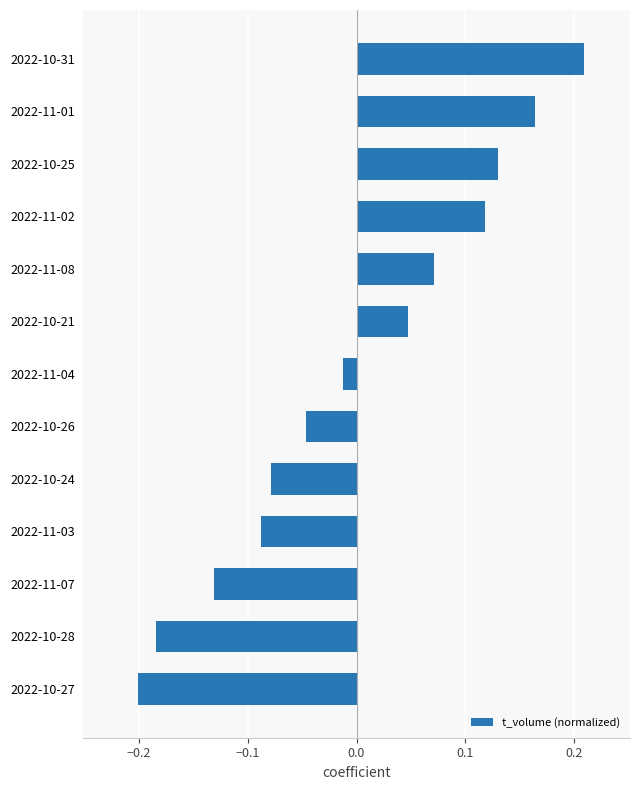

Where is the data nearest to the value 0?

2022-11-04